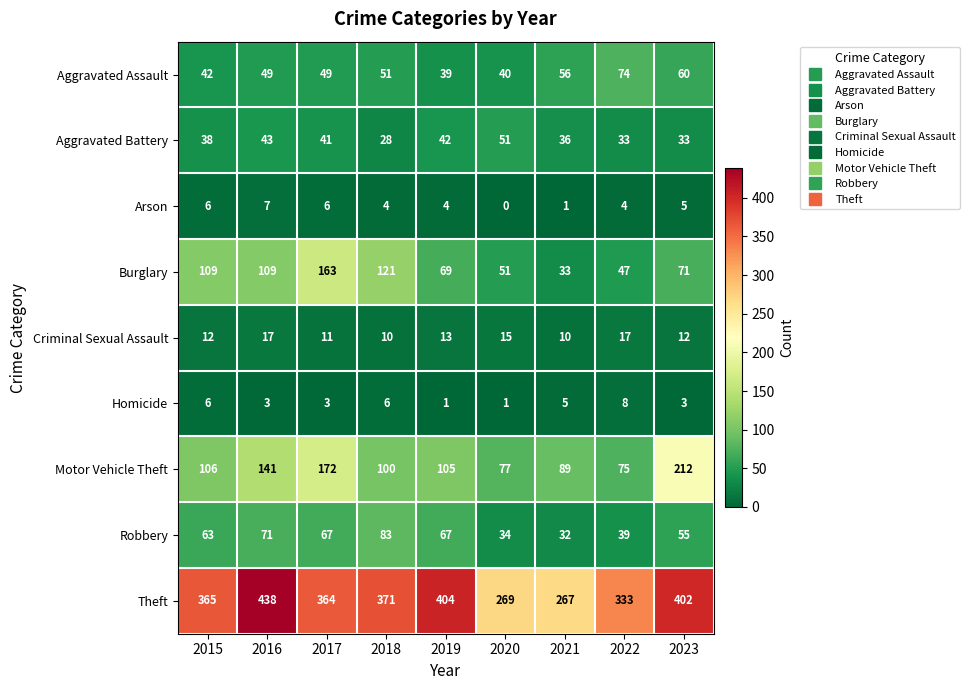

Which series has the largest total across all categories?

Theft